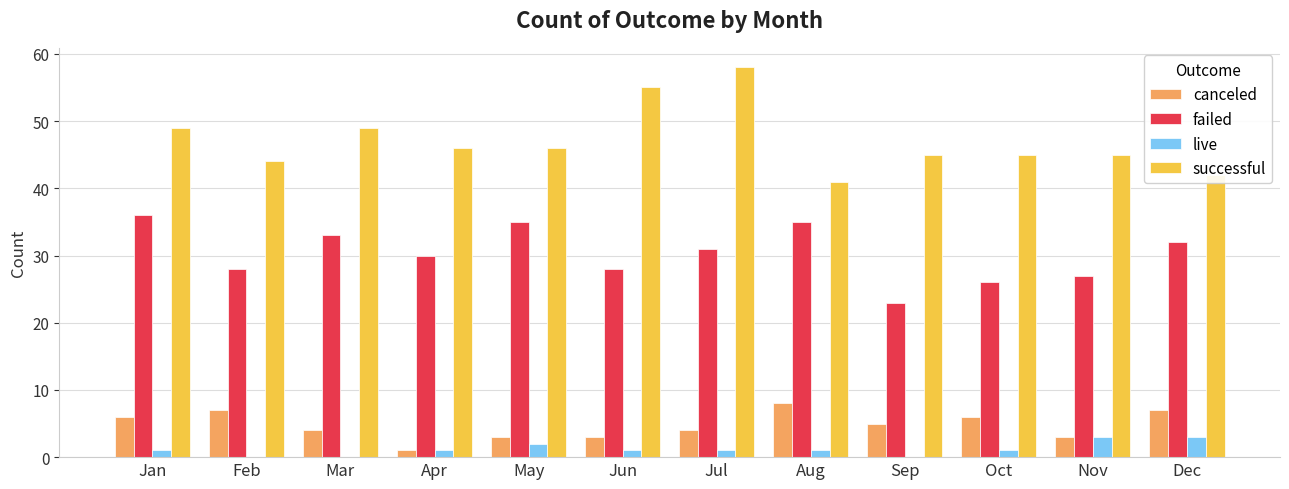

Reading right to left, transcribe all the data shown in this chart.

canceled: Dec=7	Nov=3	Oct=6	Sep=5	Aug=8	Jul=4	Jun=3	May=3	Apr=1	Mar=4	Feb=7	Jan=6
failed: Dec=32	Nov=27	Oct=26	Sep=23	Aug=35	Jul=31	Jun=28	May=35	Apr=30	Mar=33	Feb=28	Jan=36
live: Dec=3	Nov=3	Oct=1	Sep=0	Aug=1	Jul=1	Jun=1	May=2	Apr=1	Mar=0	Feb=0	Jan=1
successful: Dec=42	Nov=45	Oct=45	Sep=45	Aug=41	Jul=58	Jun=55	May=46	Apr=46	Mar=49	Feb=44	Jan=49